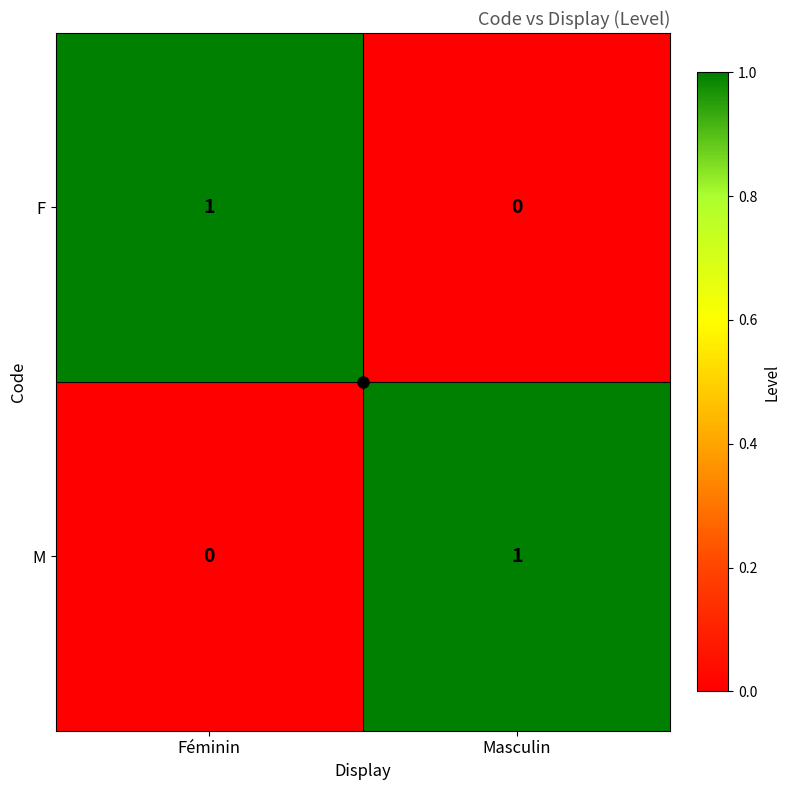

Which category has the lowest value in the F series?

Masculin